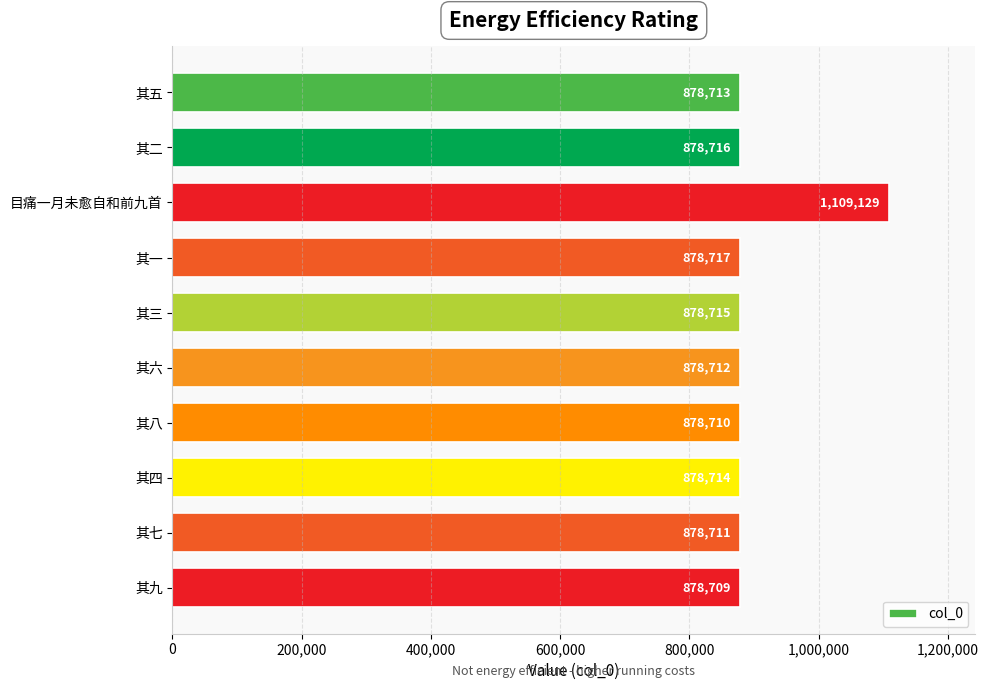

Is it true that the value at 其九 is 340486?

False